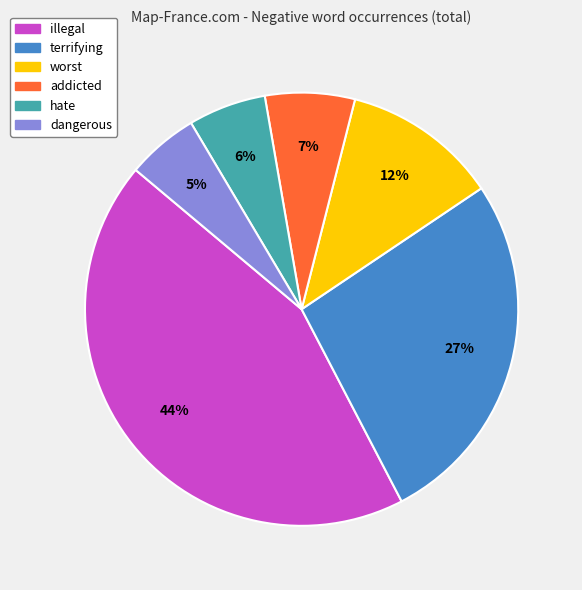

Which category has the biggest portion of the pie?

illegal